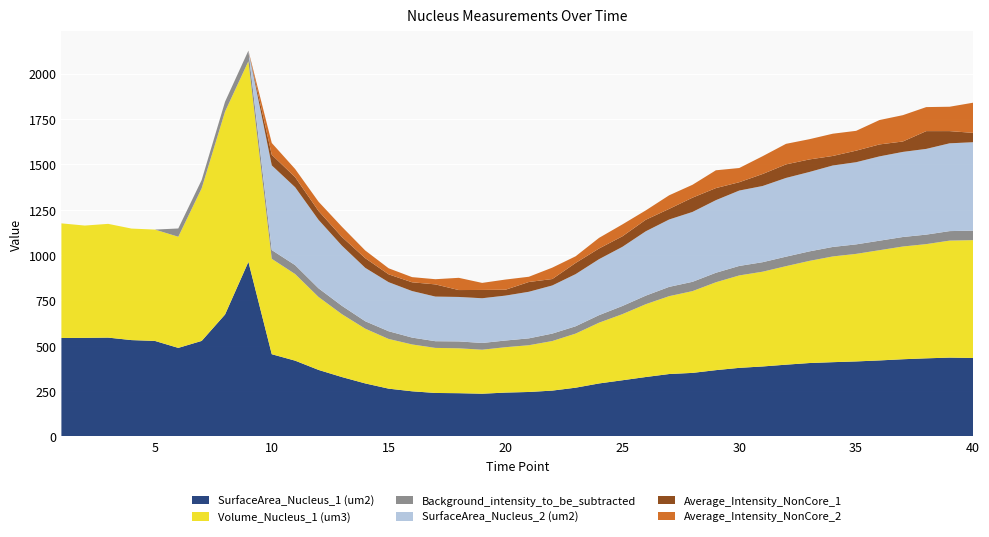

Reading right to left, extract all data points from this chart.

SurfaceArea_Nucleus_1 (um2): 40=432.6	39=434.7	38=430.7	37=425.7	36=419.1	35=413.6	34=409.5	33=404.8	32=395.7	31=385.8	30=378.2	29=365.6	28=350.4	27=344.1	26=327.7	25=309.8	24=292.2	23=268.9	22=252.8	21=245.2	20=241.8	19=235.6	18=238.5	17=239.7	16=249.0	15=263.5	14=292.3	13=327.5	12=366.8	11=417.8	10=453.4	9=962.7	8=672.2	7=526.7	6=488.3	5=526.7	4=531.3	3=544.9	2=543.6	1=542.9
Volume_Nucleus_1 (um3): 40=649.8	39=645.1	38=629.7	37=621.6	36=607.8	35=593.0	34=583.0	33=563.2	32=543.2	31=522.5	30=509.6	29=484.6	28=450.9	27=429.4	26=401.5	25=364.5	24=335.0	23=298.3	22=273.3	21=257.8	20=250.3	19=242.7	18=247.5	17=248.4	16=258.3	15=274.0	14=301.8	13=346.7	12=402.3	11=477.5	10=526.0	9=1106.1	8=1119.0	7=841.6	6=612.8	5=613.9	4=614.8	3=627.2	2=619.1	1=631.9
Background_intensity_to_be_subtracted: 40=52.3	39=52.3	38=52.3	37=52.3	36=52.3	35=52.3	34=52.3	33=52.3	32=52.3	31=52.3	30=52.3	29=52.3	28=51.3	27=51.1	26=47.1	25=44.9	24=41.5	23=40.3	22=41.0	21=37.8	20=36.8	19=37.1	18=38.0	17=36.9	16=37.8	15=42.5	14=40.9	13=46.0	12=47.7	11=49.1	10=48.3	9=58.6	8=54.2	7=45.6	6=45.6	5=0.0	4=0.0	3=0.0	2=0.0	1=0.0
SurfaceArea_Nucleus_2 (um2): 40=487.4	39=484.0	38=472.6	37=469.2	36=464.8	35=453.1	34=449.1	33=437.8	32=434.1	31=420.1	30=415.6	29=400.3	28=385.3	27=371.5	26=354.8	25=326.2	24=308.6	23=287.6	22=265.3	21=256.9	20=247.7	19=246.7	18=245.1	17=246.1	16=256.6	15=270.4	14=294.3	13=331.7	12=377.6	11=429.5	10=466.9	9=0.0	8=0.0	7=0.0	6=0.0	5=0.0	4=0.0	3=0.0	2=0.0	1=0.0
Average_Intensity_NonCore_1: 40=51.7	39=67.3	38=98.0	37=57.5	36=66.0	35=63.7	34=52.6	33=69.2	32=74.7	31=66.2	30=46.0	29=66.6	28=78.7	27=58.5	26=63.6	25=58.0	24=58.9	23=61.5	22=35.5	21=53.9	20=32.4	19=45.8	18=38.1	17=67.2	16=48.2	15=43.3	14=53.3	13=48.1	12=48.8	11=55.6	10=58.4	9=0.0	8=0.0	7=0.0	6=0.0	5=0.0	4=0.0	3=0.0	2=0.0	1=0.0
Average_Intensity_NonCore_2: 40=166.1	39=134.4	38=132.5	37=145.1	36=134.5	35=109.3	34=122.7	33=111.6	32=113.3	31=98.1	30=78.3	29=98.2	28=71.1	27=74.9	26=51.6	25=65.6	24=58.6	23=36.8	22=62.8	21=28.9	20=56.1	19=38.9	18=67.4	17=28.6	16=28.5	15=33.4	14=42.4	13=56.3	12=51.1	11=45.0	10=65.0	9=0.0	8=0.0	7=0.0	6=0.0	5=0.0	4=0.0	3=0.0	2=0.0	1=0.0